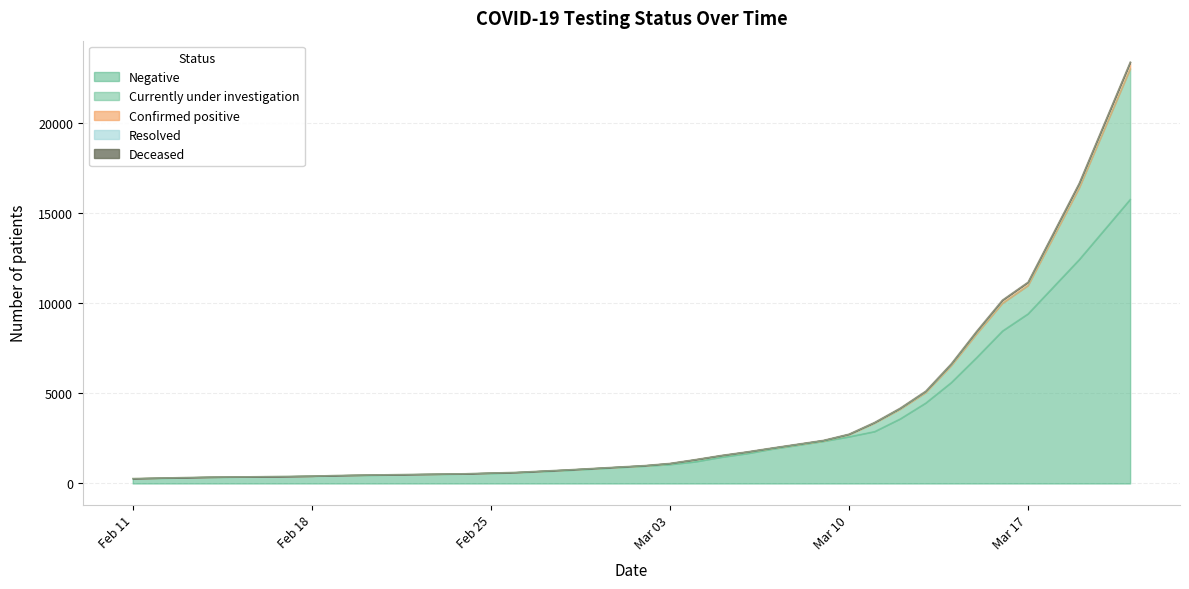

Reading right to left, list all the values displayed in this chart.

Negative: 2020-03-21=15768	2020-03-19=12421	2020-03-17=9415	2020-03-16=8464	2020-03-15=7004	2020-03-14=5606	2020-03-13=4470	2020-03-12=3590	2020-03-11=2888	2020-03-10=2599	2020-03-09=2347	2020-03-07=1918	2020-03-06=1665	2020-03-05=1466	2020-03-04=1216	2020-03-03=1061	2020-03-02=975	2020-02-28=739	2020-02-27=672	2020-02-26=610	2020-02-25=568	2020-02-24=540	2020-02-21=483	2020-02-20=462	2020-02-19=436	2020-02-18=418	2020-02-17=399	2020-02-14=353	2020-02-13=322	2020-02-12=301	2020-02-11=263
Currently under investigation: 2020-03-21=7239	2020-03-19=3972	2020-03-17=1567	2020-03-16=1537	2020-03-15=1316	2020-03-14=939	2020-03-13=580	2020-03-12=536	2020-03-11=465	2020-03-10=112	2020-03-09=22	2020-03-07=36	2020-03-06=72	2020-03-05=78	2020-03-04=102	2020-03-03=45	2020-03-02=12	2020-02-28=22	2020-02-27=21	2020-02-26=14	2020-02-25=21	2020-02-24=9	2020-02-21=12	2020-02-20=14	2020-02-19=17	2020-02-18=0	2020-02-17=0	2020-02-14=8	2020-02-13=15	2020-02-12=9	2020-02-11=19
Confirmed positive: 2020-03-21=369	2020-03-19=251	2020-03-17=183	2020-03-16=172	2020-03-15=140	2020-03-14=98	2020-03-13=74	2020-03-12=54	2020-03-11=37	2020-03-10=31	2020-03-09=30	2020-03-07=24	2020-03-06=22	2020-03-05=18	2020-03-04=17	2020-03-03=17	2020-03-02=15	2020-02-28=4	2020-02-27=3	2020-02-26=2	2020-02-25=1	2020-02-24=1	2020-02-21=0	2020-02-20=1	2020-02-19=2	2020-02-18=2	2020-02-17=2	2020-02-14=2	2020-02-13=2	2020-02-12=2	2020-02-11=3
Resolved: 2020-03-21=6	2020-03-19=5	2020-03-17=5	2020-03-16=5	2020-03-15=5	2020-03-14=5	2020-03-13=5	2020-03-12=5	2020-03-11=5	2020-03-10=5	2020-03-09=4	2020-03-07=4	2020-03-06=4	2020-03-05=4	2020-03-04=3	2020-03-03=3	2020-03-02=3	2020-02-28=3	2020-02-27=3	2020-02-26=3	2020-02-25=3	2020-02-24=3	2020-02-21=3	2020-02-20=2	2020-02-19=1	2020-02-18=1	2020-02-17=1	2020-02-14=1	2020-02-13=1	2020-02-12=1	2020-02-11=0
Deceased: 2020-03-21=2	2020-03-19=2	2020-03-17=1	2020-03-16=0	2020-03-15=0	2020-03-14=0	2020-03-13=0	2020-03-12=0	2020-03-11=0	2020-03-10=0	2020-03-09=0	2020-03-07=0	2020-03-06=0	2020-03-05=0	2020-03-04=0	2020-03-03=0	2020-03-02=0	2020-02-28=0	2020-02-27=0	2020-02-26=0	2020-02-25=0	2020-02-24=0	2020-02-21=0	2020-02-20=0	2020-02-19=0	2020-02-18=0	2020-02-17=0	2020-02-14=0	2020-02-13=0	2020-02-12=0	2020-02-11=0